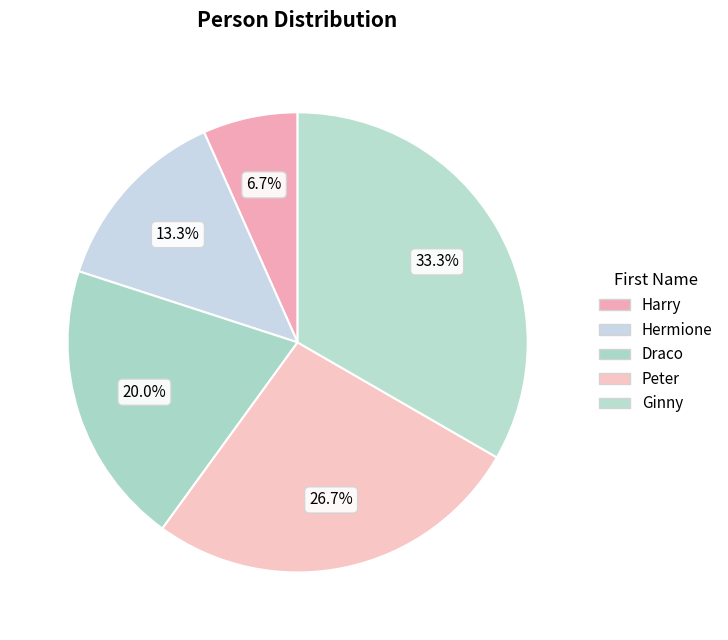

Between Draco and Hermione, which is larger?

Draco